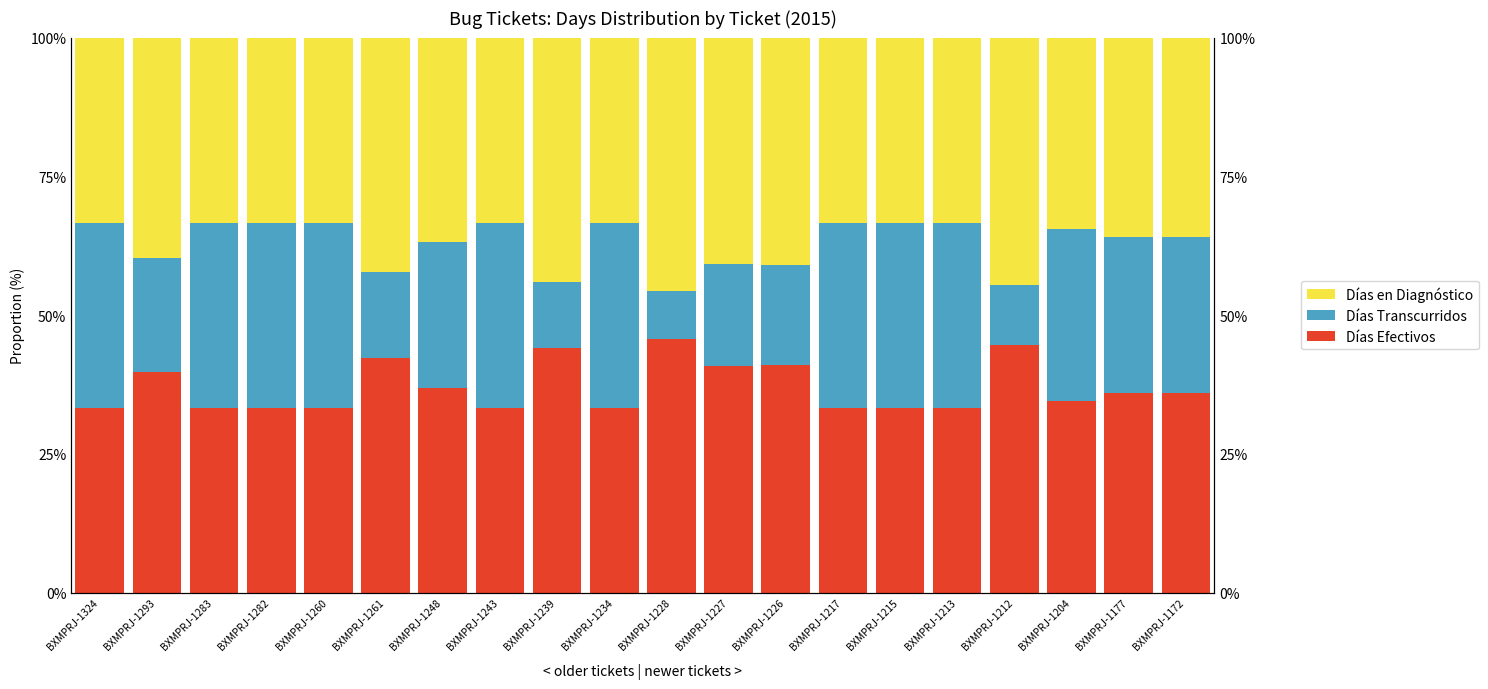

Which series has the largest total across all categories?

Días Efectivos